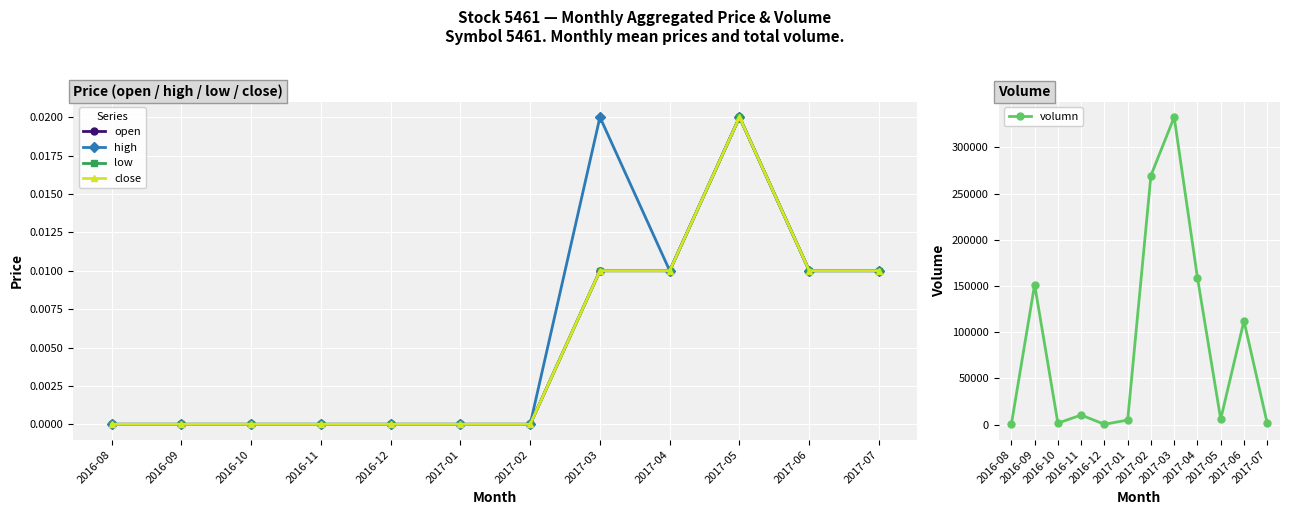

How many lines are shown in the chart?

5